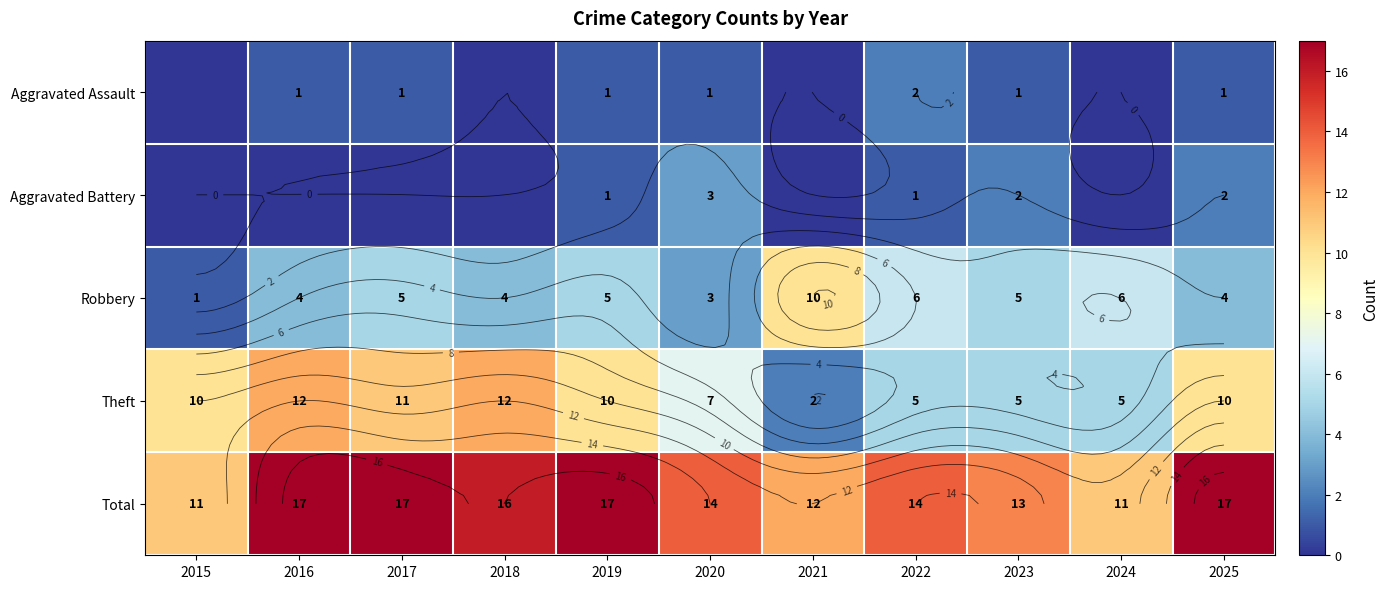

At which label is Theft closest to 7?

2020